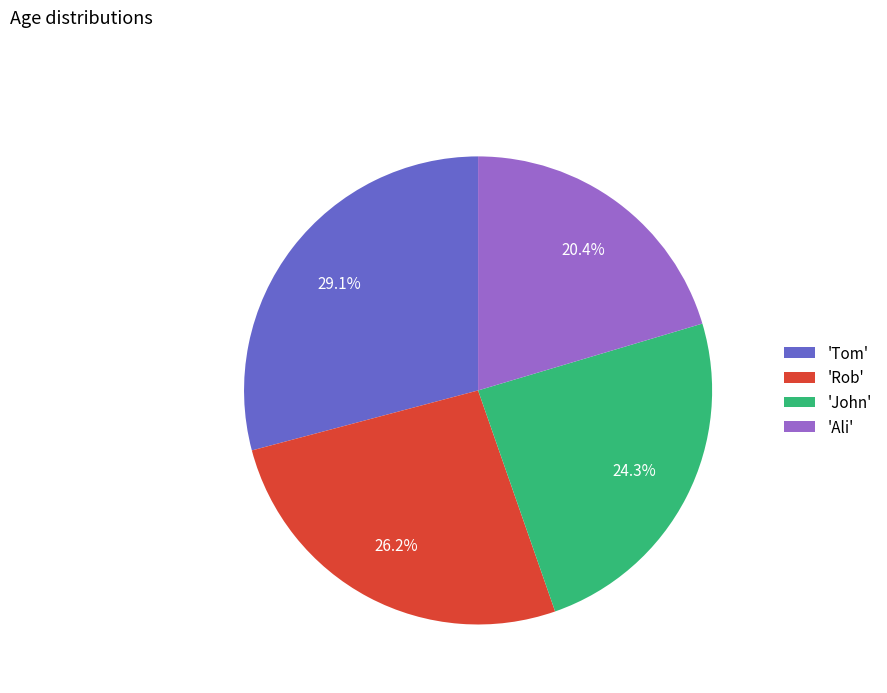

Approximately how many times larger is the value at 'Ali' compared to 'John'?

0.8